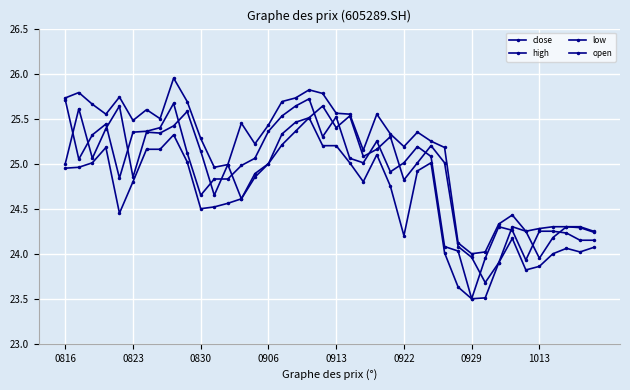

True or false: close has more than 0 points higher than both neighbors.

True